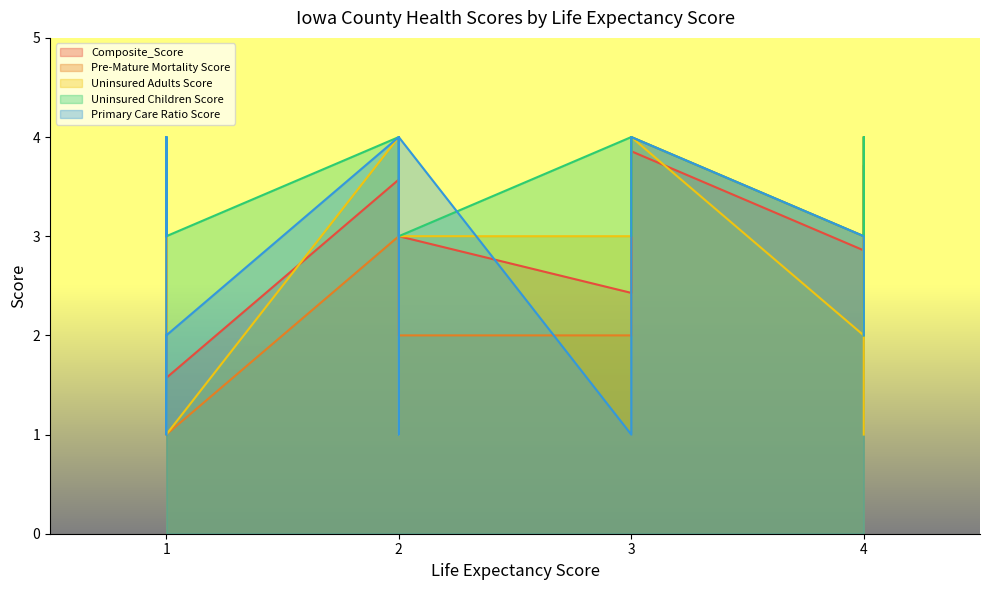

What is the difference between the maximum and second lowest values in the Uninsured Children Score series?

1.0